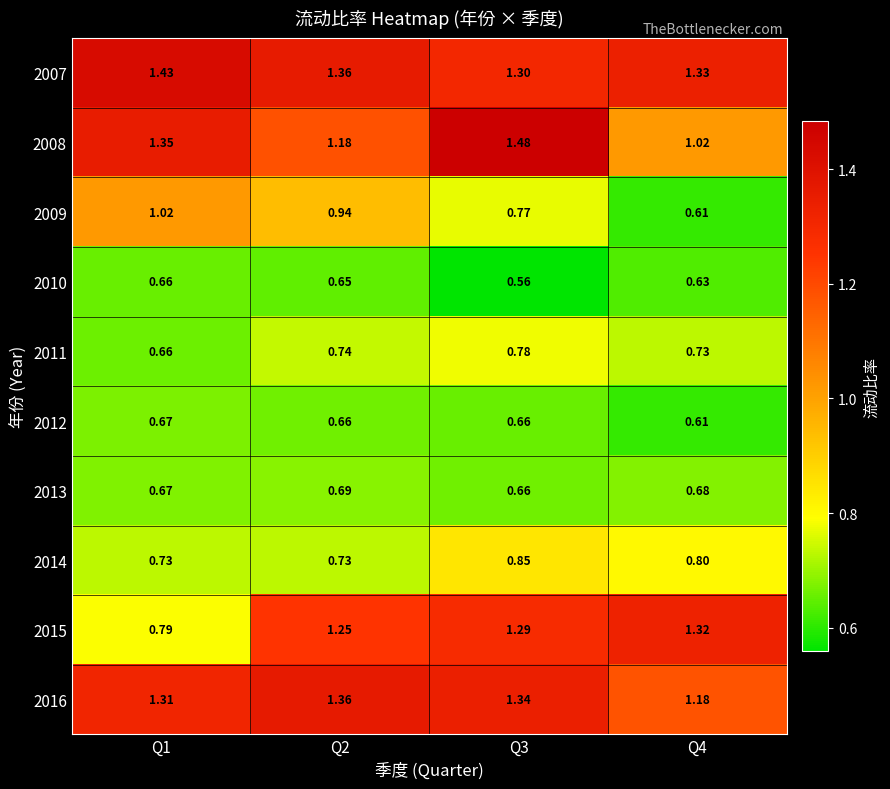

Count the number of data series in this chart.

10